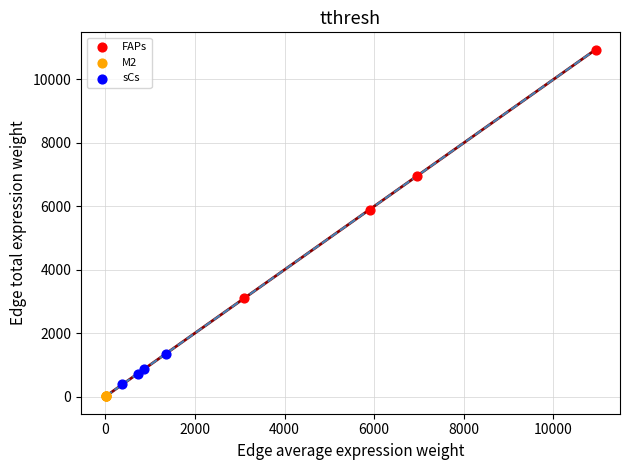

Which series contains the lowest Y value?

M2